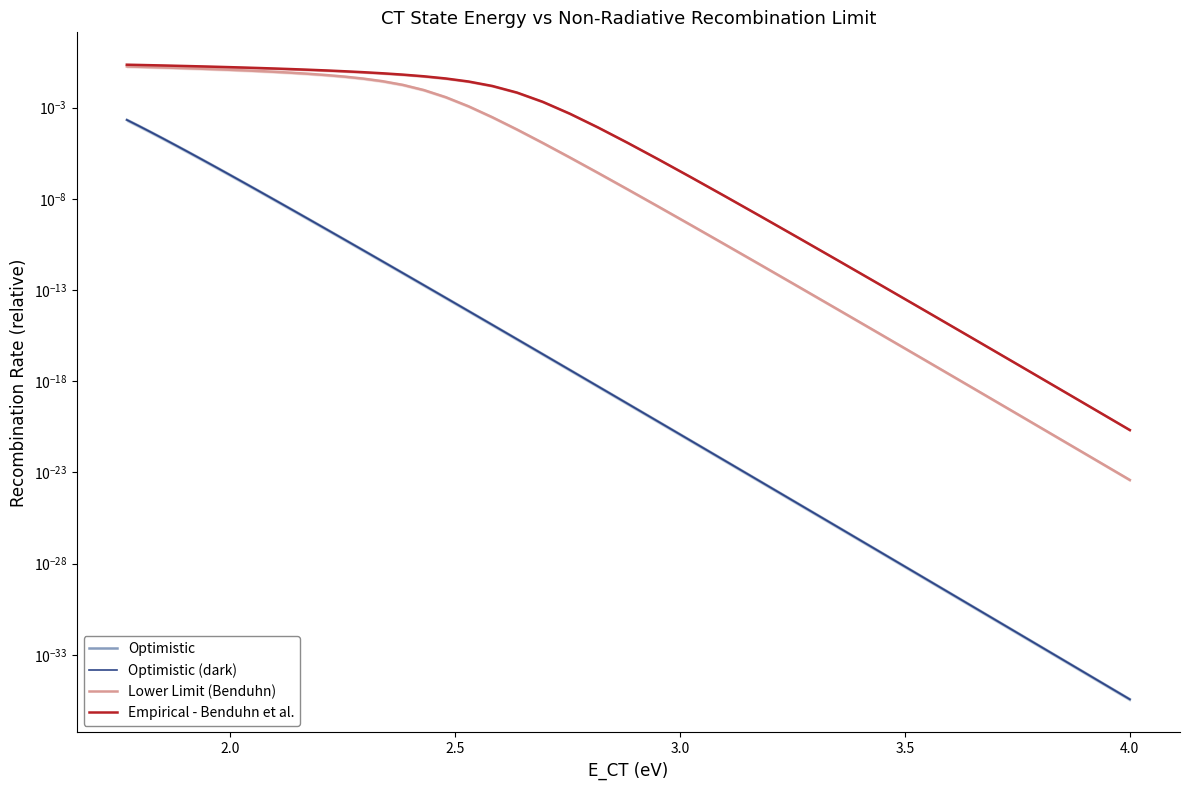

Reading right to left, extract all data points from this chart.

Optimistic: 0.0	0.0	0.0	0.0	0.0	0.0	0.0	0.0	0.0	0.0	0.0	0.0	0.0	0.0	0.0	0.0	0.0	0.0	0.0	0.0	0.0	0.0	0.0	0.0	0.0	0.0	0.0	0.0	0.0	0.0	0.0	0.0	0.0	0.0	0.0	0.0	0.0	0.0	0.0	0.0
Optimistic (dark): 0.0	0.0	0.0	0.0	0.0	0.0	0.0	0.0	0.0	0.0	0.0	0.0	0.0	0.0	0.0	0.0	0.0	0.0	0.0	0.0	0.0	0.0	0.0	0.0	0.0	0.0	0.0	0.0	0.0	0.0	0.0	0.0	0.0	0.0	0.0	0.0	0.0	0.0	0.0	0.0
Lower Limit (Benduhn): 0.2	0.2	0.2	0.2	0.2	0.1	0.1	0.1	0.1	0.1	0.1	0.1	0.1	0.1	0.1	0.1	0.0	0.0	0.0	0.0	0.0	0.0	0.0	0.0	0.0	0.0	0.0	0.0	0.0	0.0	0.0	0.0	0.0	0.0	0.0	0.0	0.0	0.0	0.0	0.0
Empirical - Benduhn et al.: 0.2	0.2	0.2	0.2	0.2	0.2	0.2	0.2	0.2	0.2	0.1	0.1	0.1	0.1	0.1	0.1	0.1	0.1	0.1	0.1	0.0	0.0	0.0	0.0	0.0	0.0	0.0	0.0	0.0	0.0	0.0	0.0	0.0	0.0	0.0	0.0	0.0	0.0	0.0	0.0